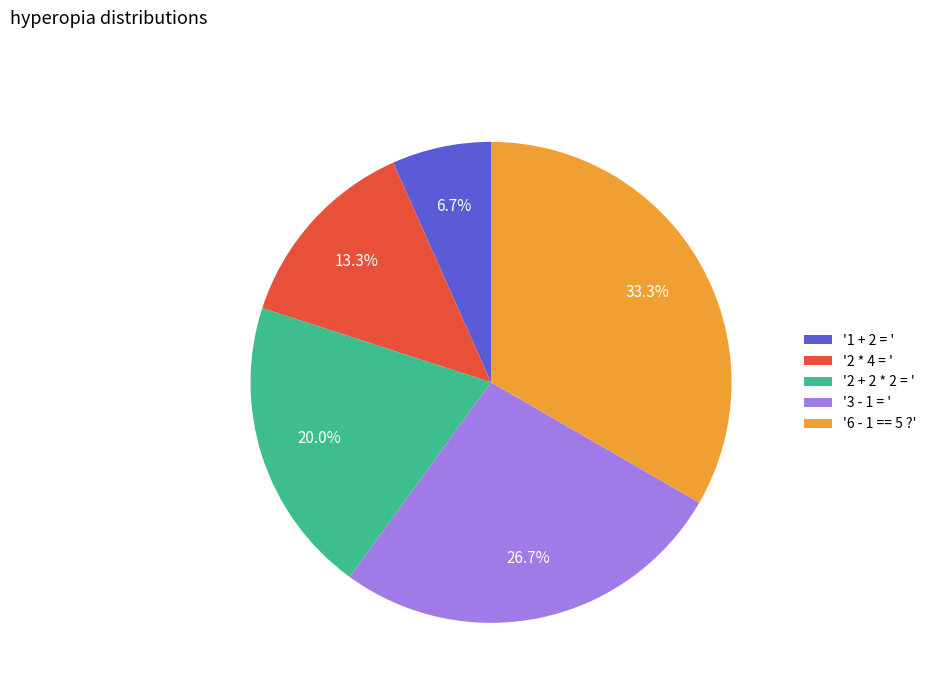

What is the smallest slice in the pie chart?

'1 + 2 = '